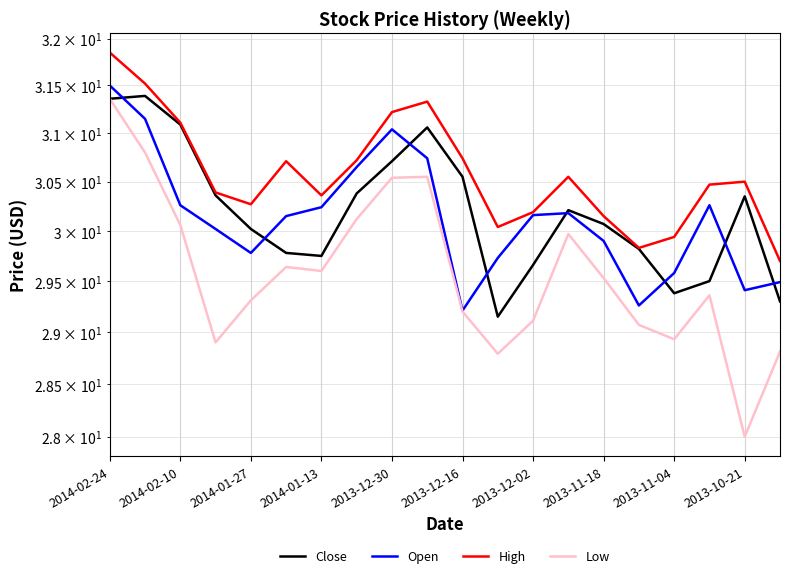

What is the value of the High point at the 19th from the left?

30.5